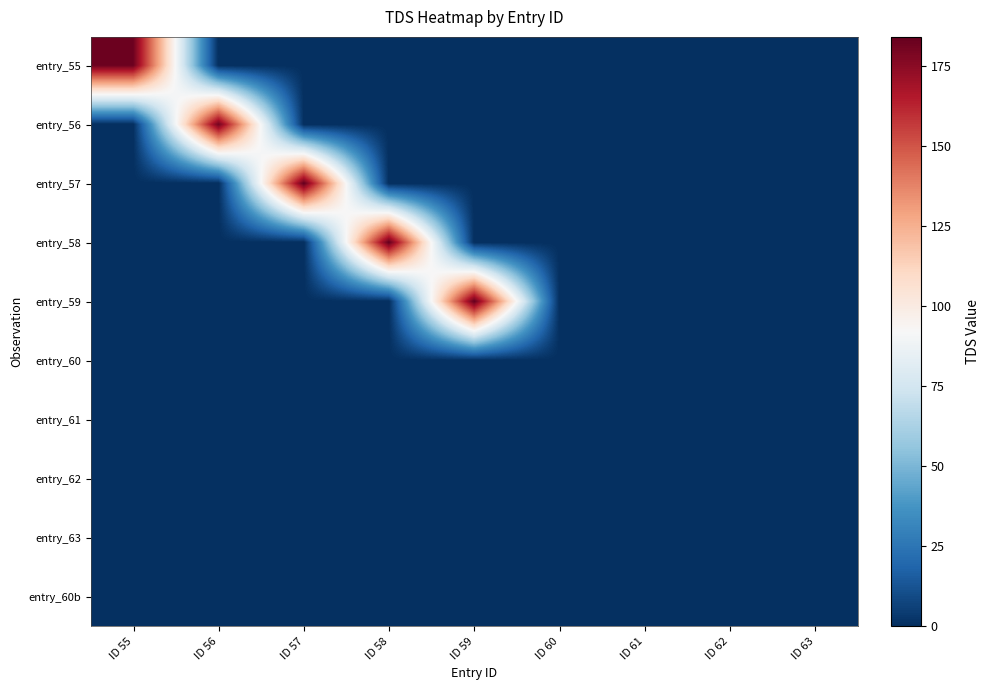

Which category has the highest value across all series?

ID 57